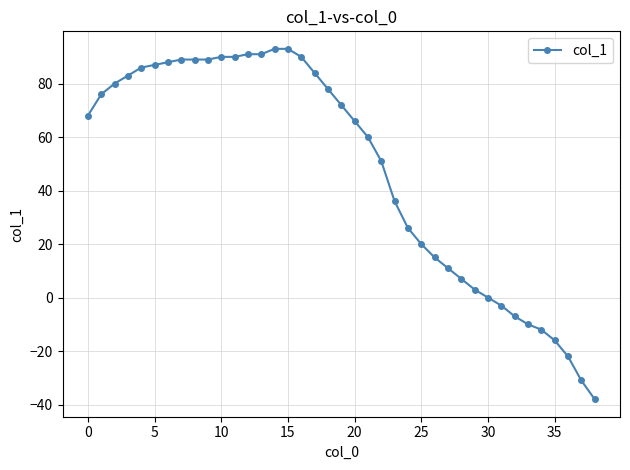

What is the greatest value displayed?

93